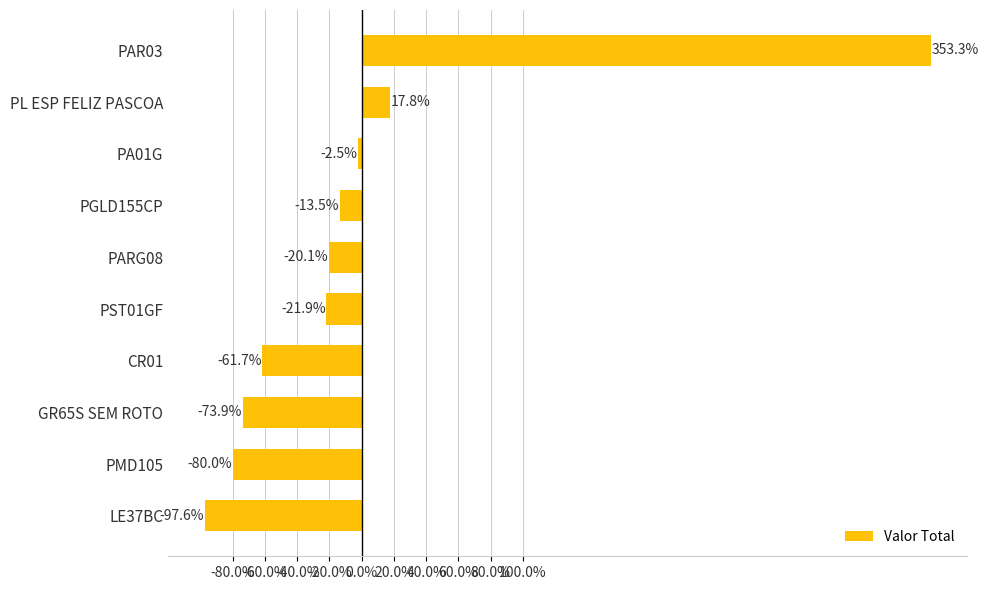

Is it true that the value at PGLD155CP is -13.5?

True